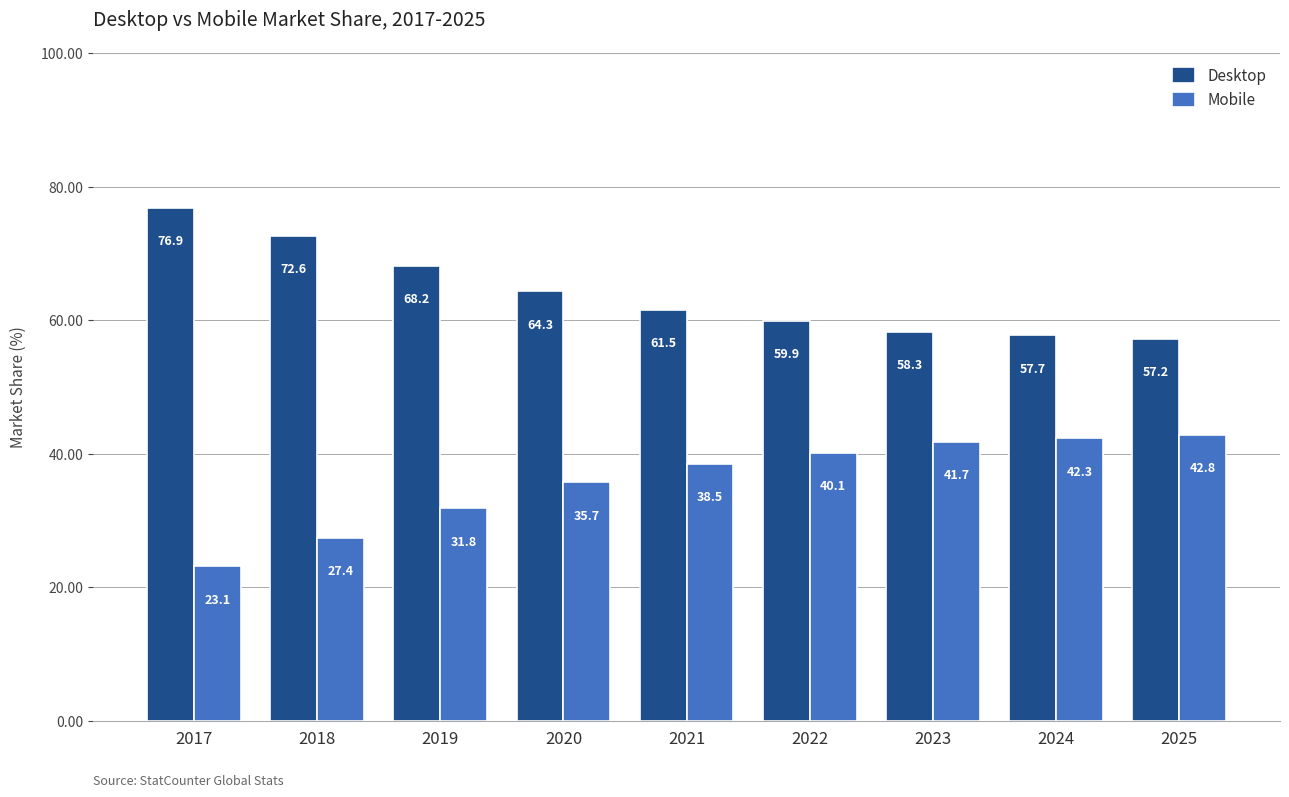

Which series has the largest total across all categories?

Desktop